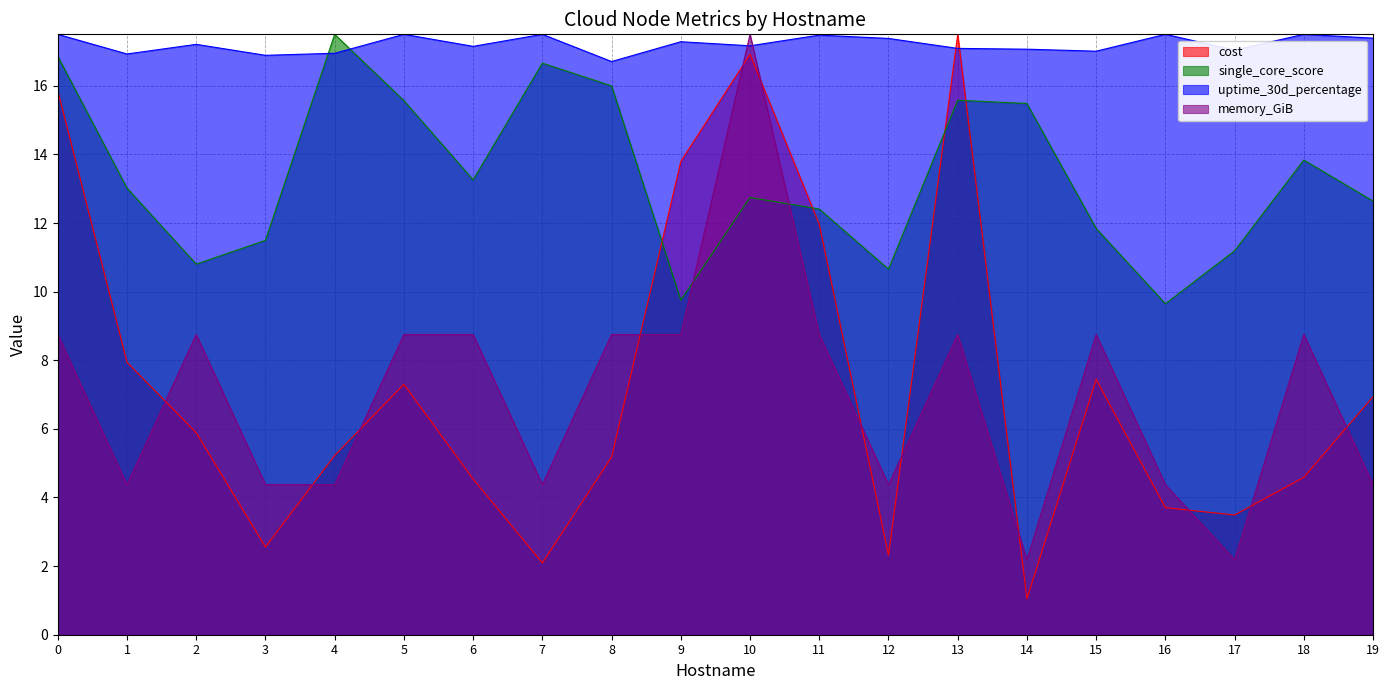

True or false: single_core_score has a value of 3.0 at 19.

False